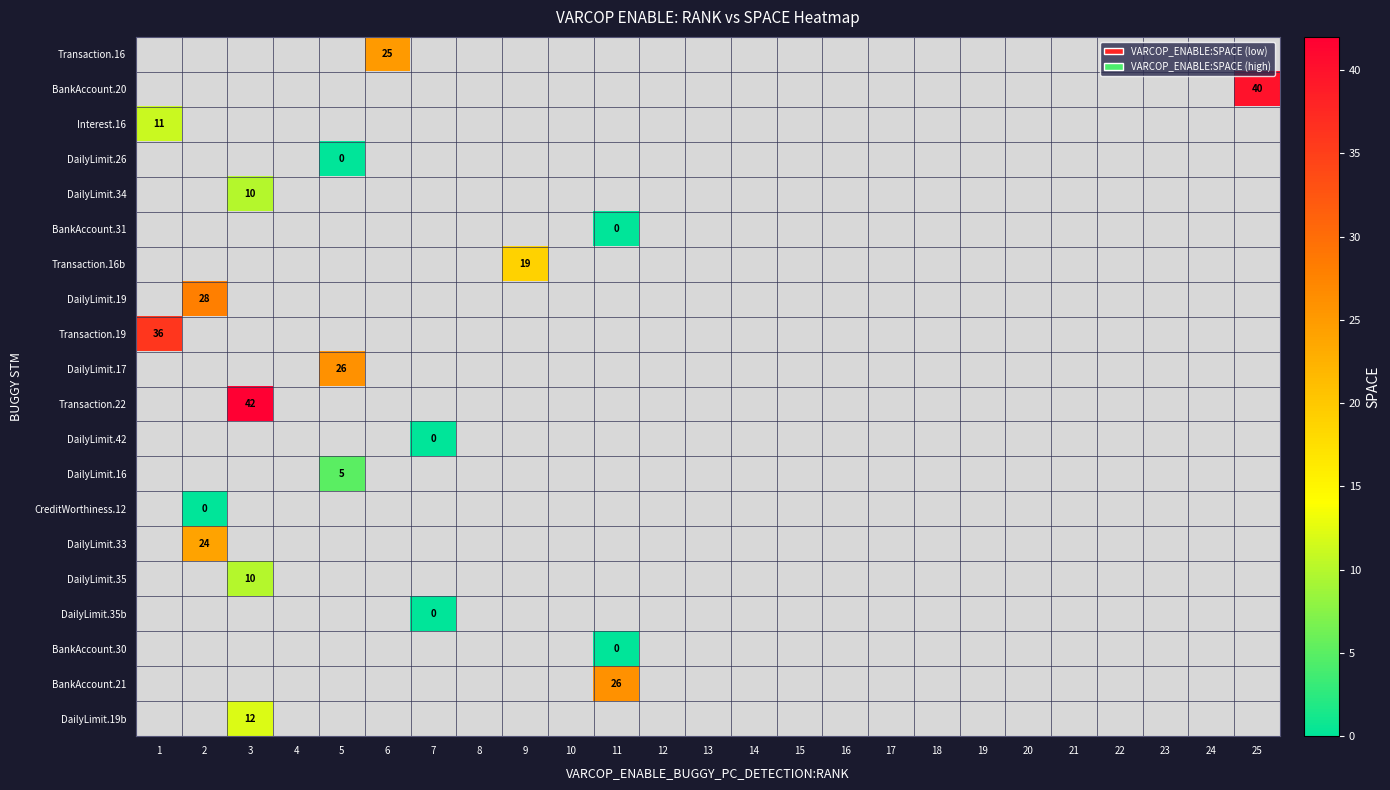

Rank the series by their maximum value, from highest to lowest.

Transaction.16, BankAccount.20, Interest.16, DailyLimit.26, DailyLimit.34, BankAccount.31, Transaction.16b, DailyLimit.19, Transaction.19, DailyLimit.17, Transaction.22, DailyLimit.42, DailyLimit.16, CreditWorthiness.12, DailyLimit.33, DailyLimit.35, DailyLimit.35b, BankAccount.30, BankAccount.21, DailyLimit.19b